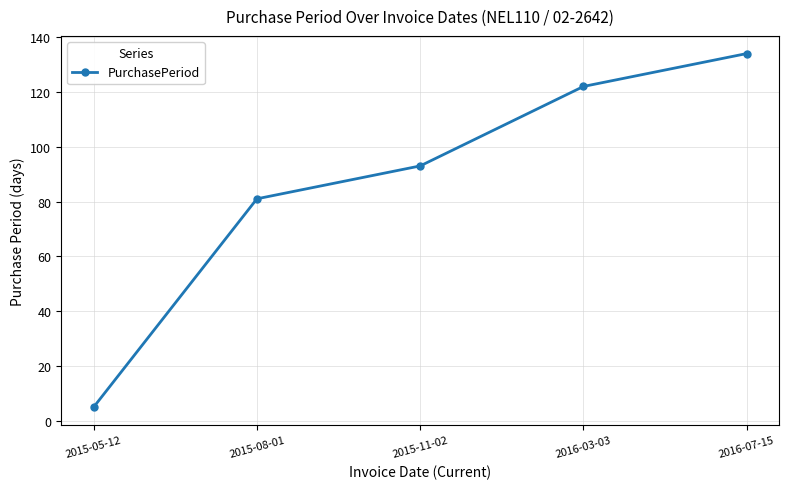

How many lines are shown in the chart?

1